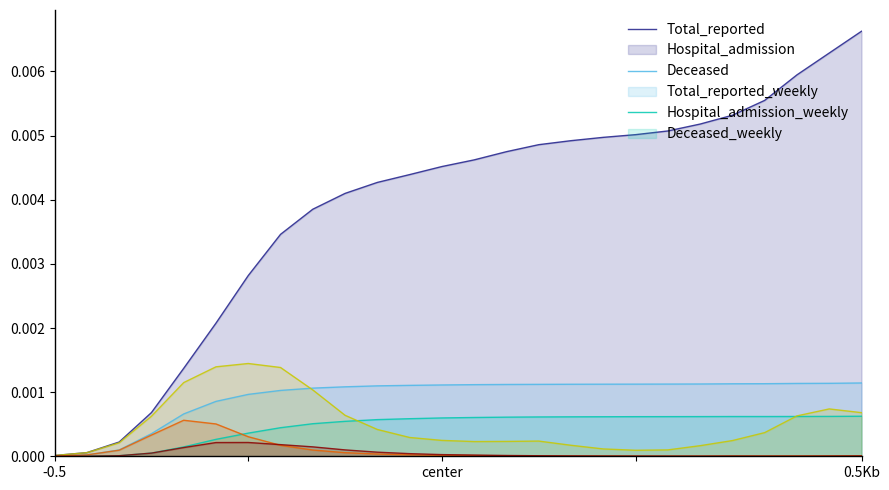

What are all the series names shown in the legend?

Total_reported, Hospital_admission, Deceased, Total_reported_weekly, Hospital_admission_weekly, Deceased_weekly